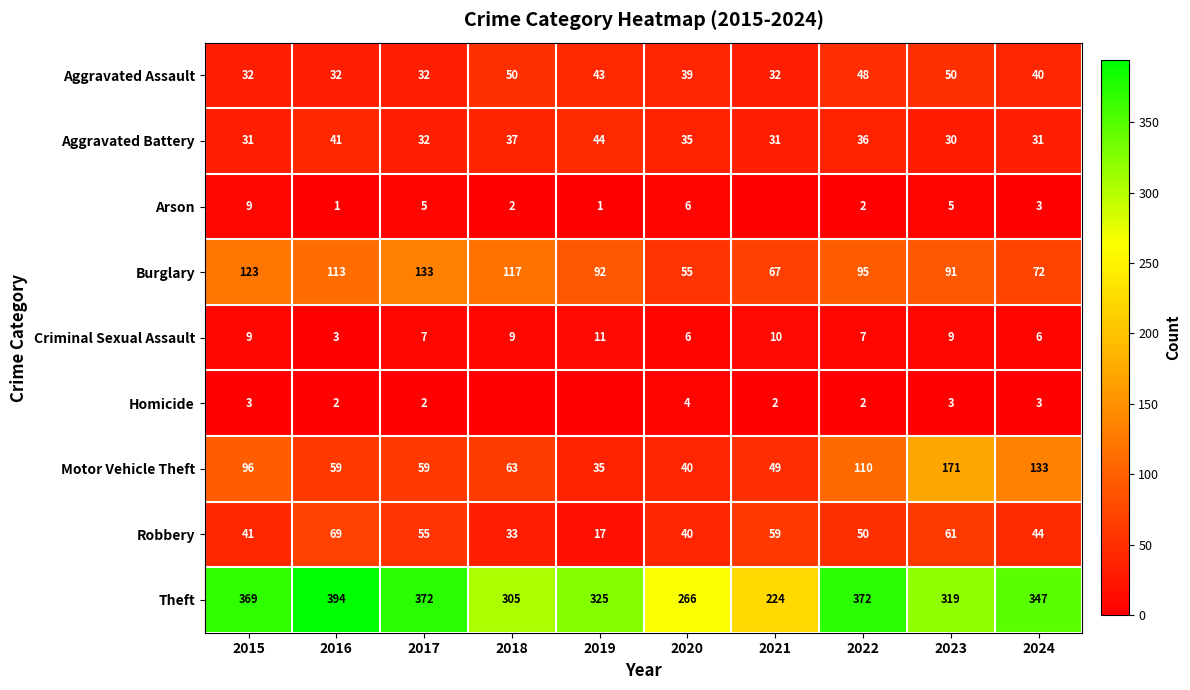

Where does the Aggravated Assault series first go above 40?

2018